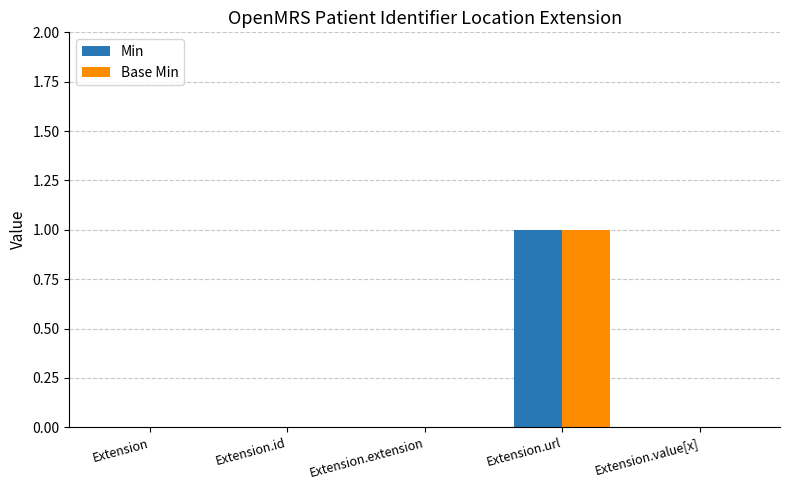

Reading right to left, transcribe all the data shown in this chart.

Min: Extension.value[x]=0	Extension.url=1	Extension.extension=0	Extension.id=0	Extension=0
Base Min: Extension.value[x]=0	Extension.url=1	Extension.extension=0	Extension.id=0	Extension=0